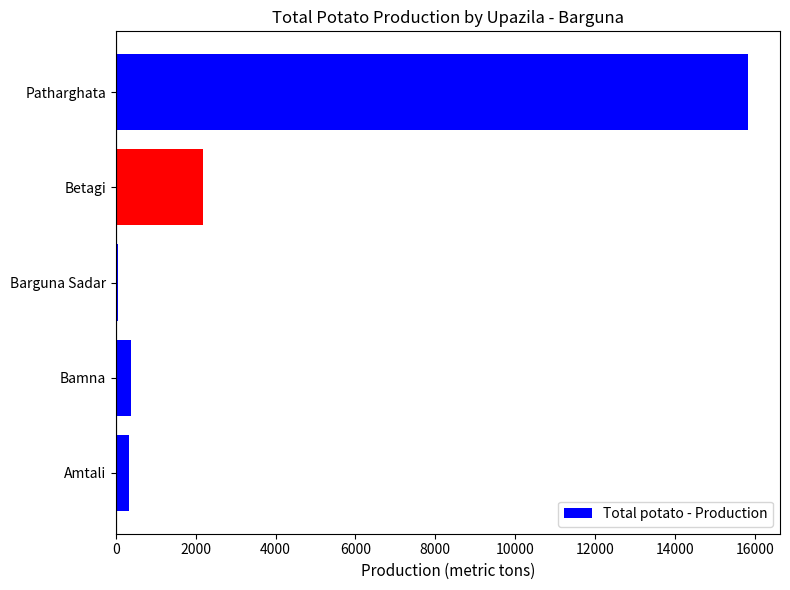

At which label is the value closest to 7952?

Betagi